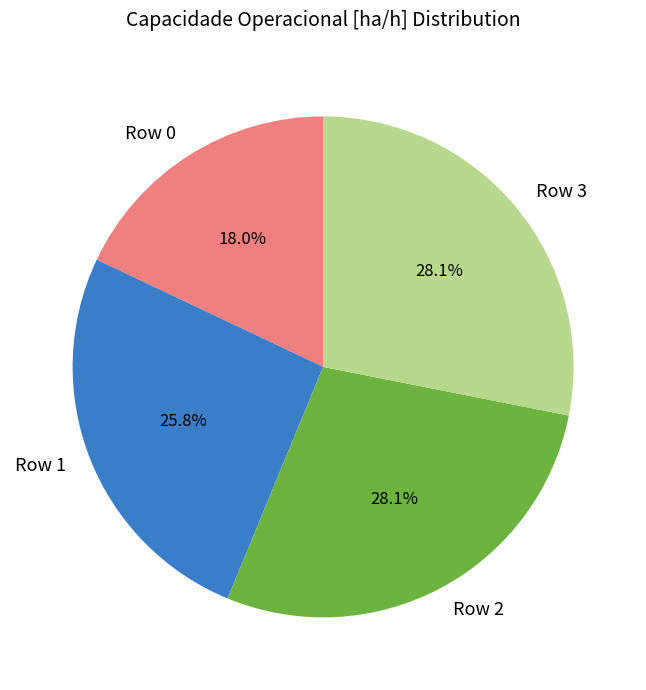

Count the number of slices in the pie.

4